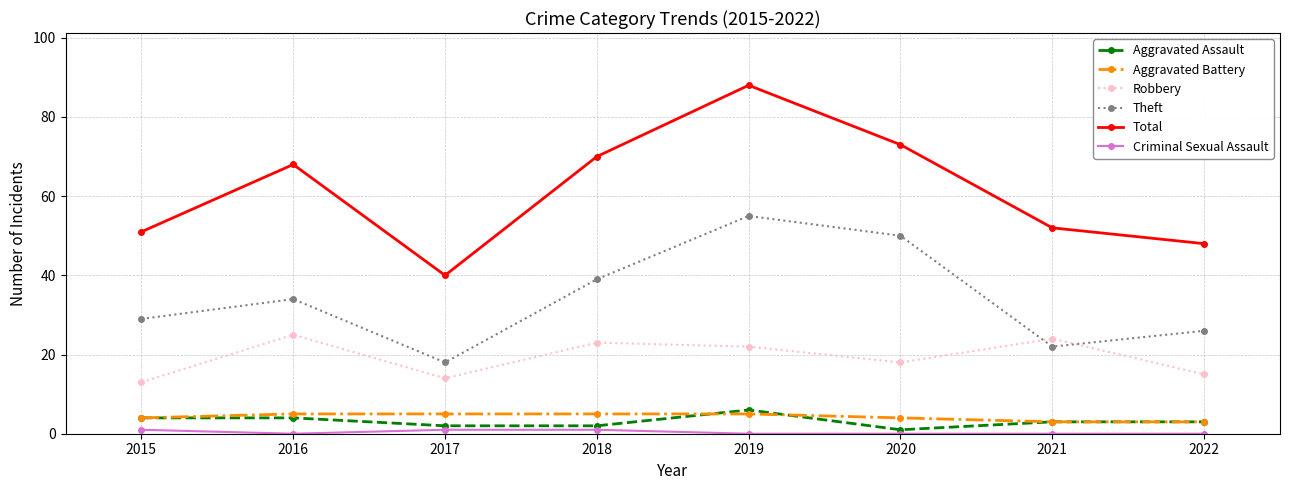

Which series has the largest range (max minus min)?

Total